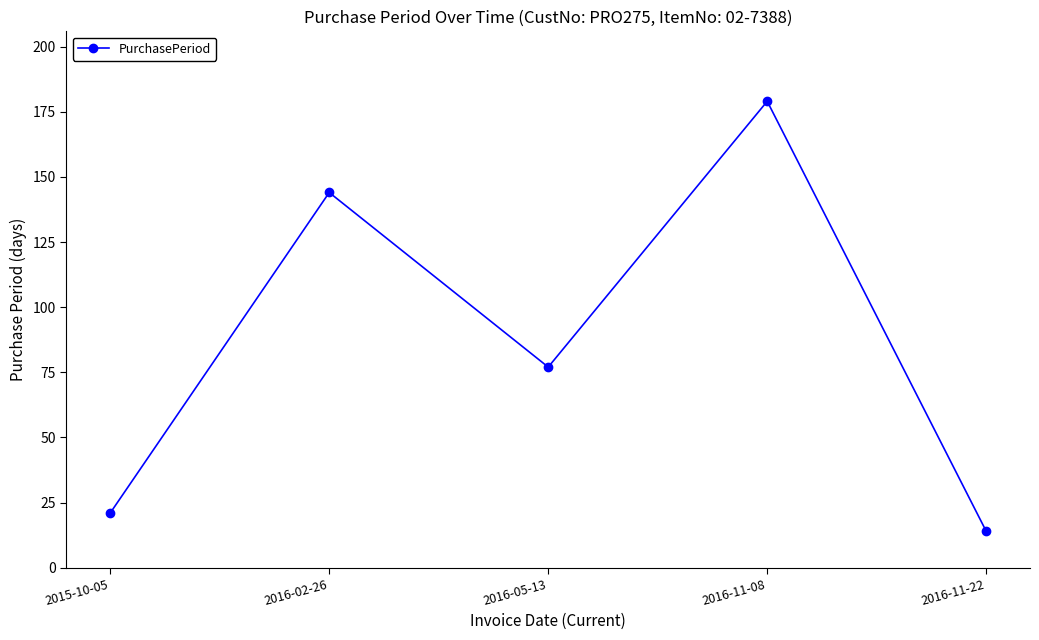

Count the number of categories in the chart.

5